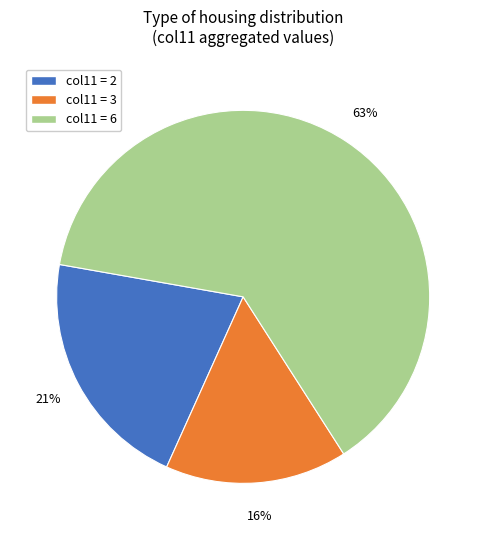

Which category has the biggest portion of the pie?

col11 = 6